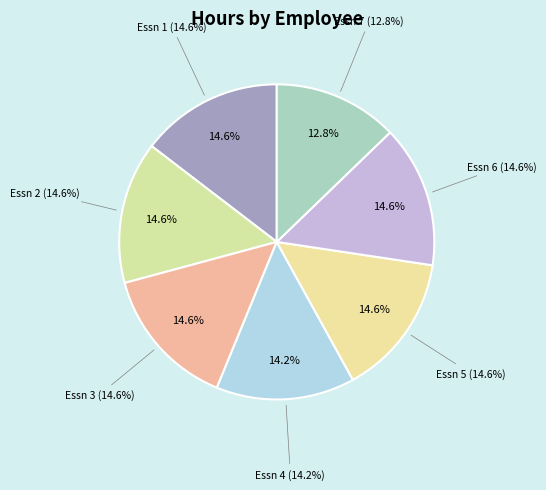

True or false: Essn 6 accounts for 26% of the total.

False